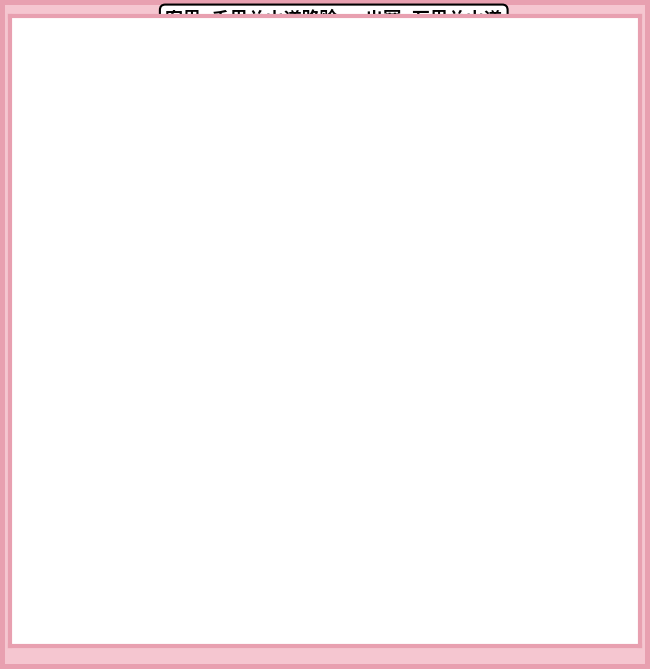

Does any single category account for the majority?

Yes